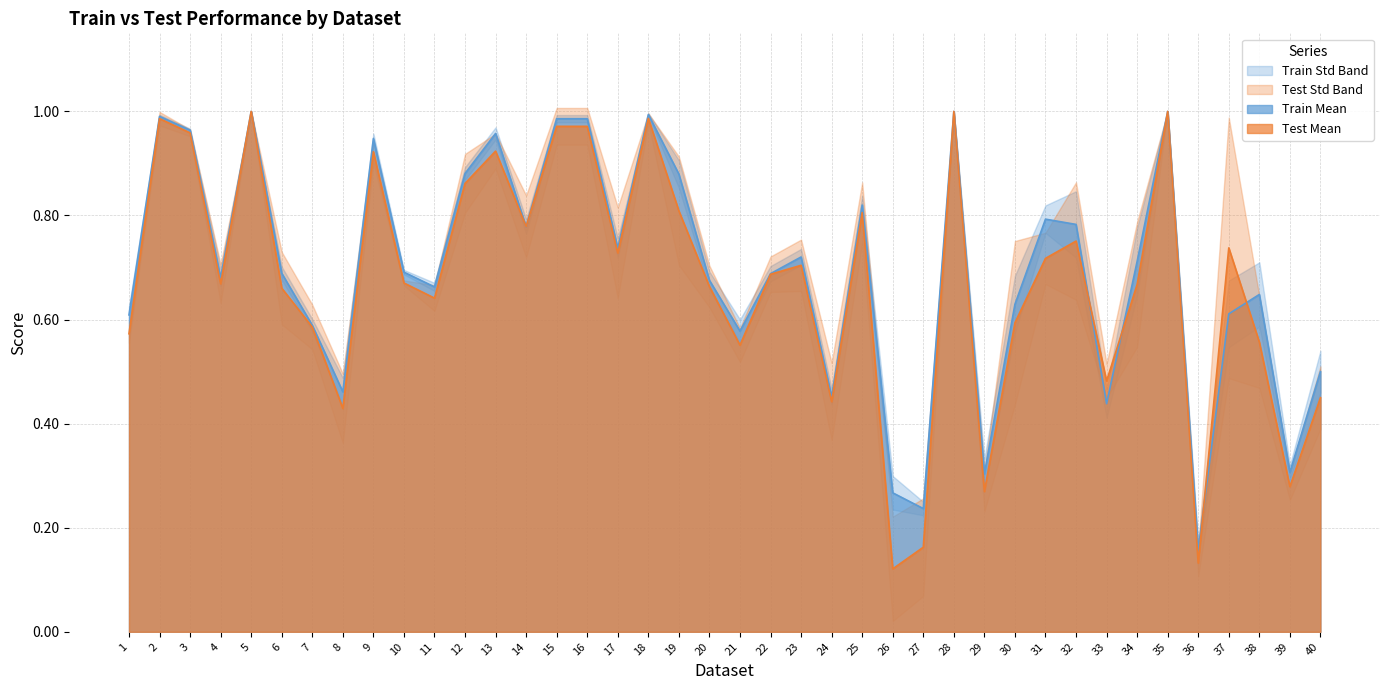

True or false: Test Mean has more than 0 points higher than both neighbors.

True